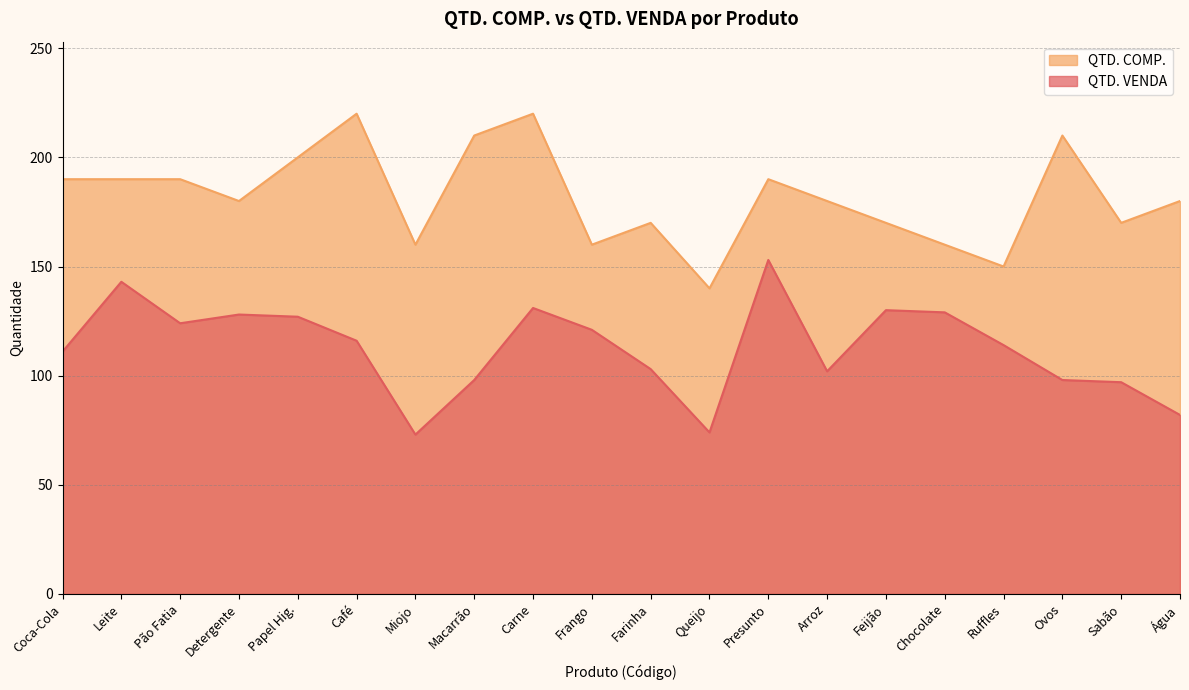

What is the spread (max minus min) of values at Papel Hig.?

73